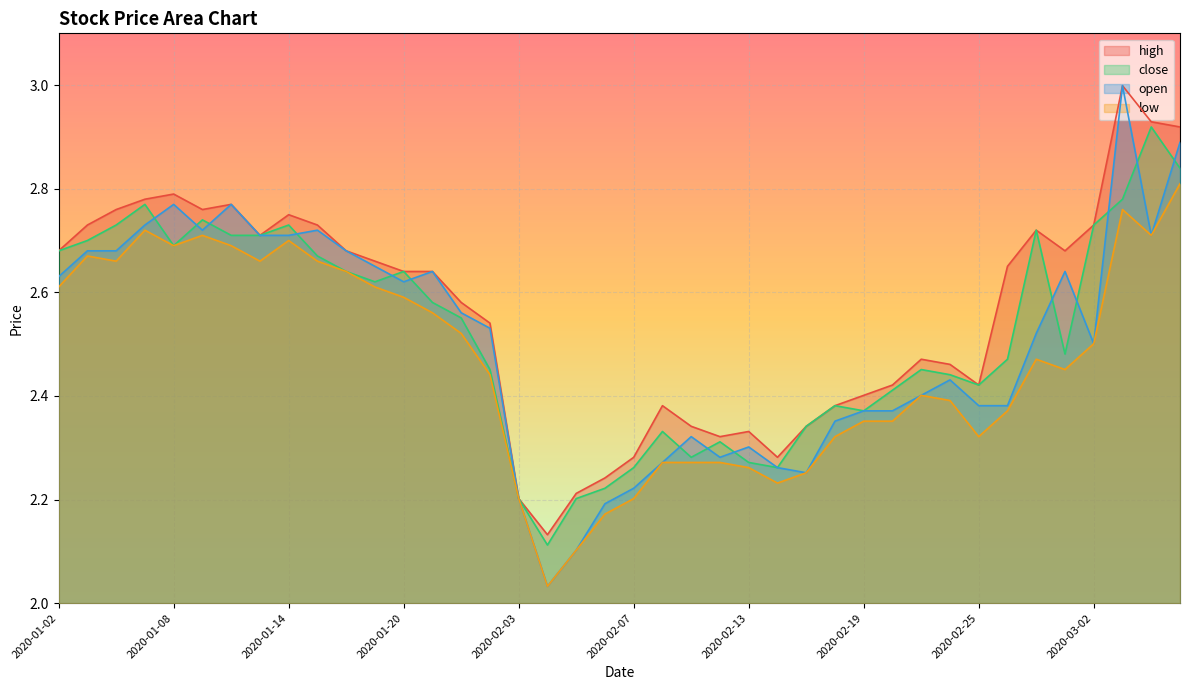

At which label does high reach its peak?

2020-03-03